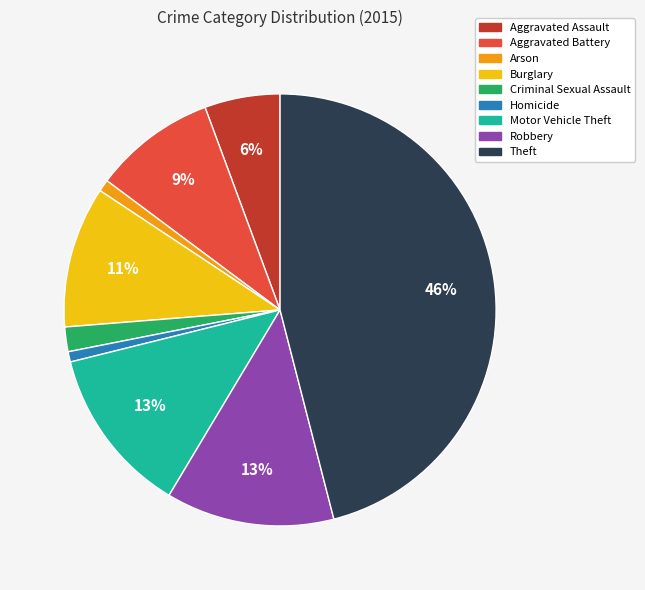

To the nearest percent, what is the combined percentage of Aggravated Battery and Robbery?

22%